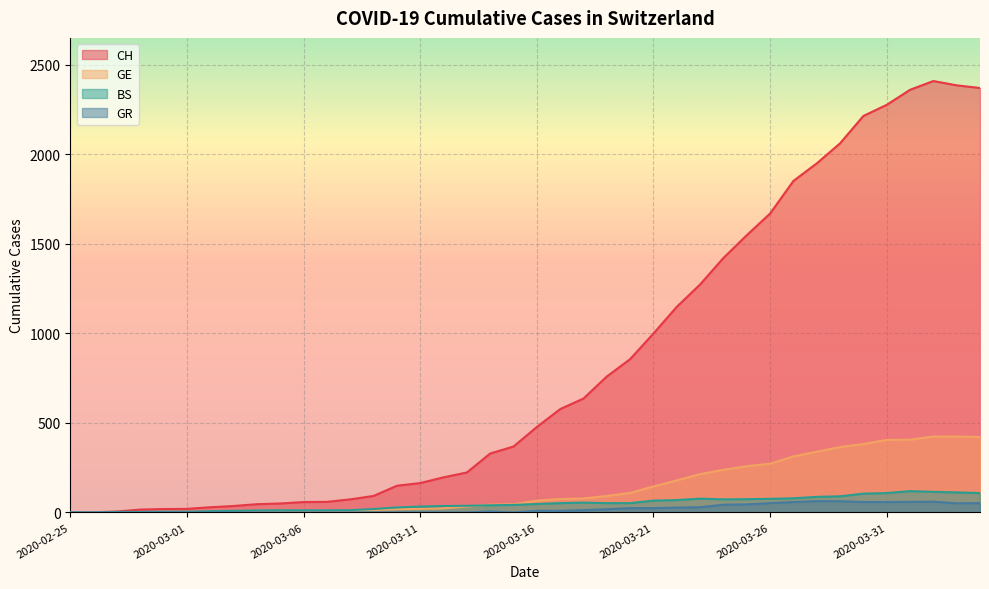

True or false: BS has more than 2 points higher than both neighbors.

True